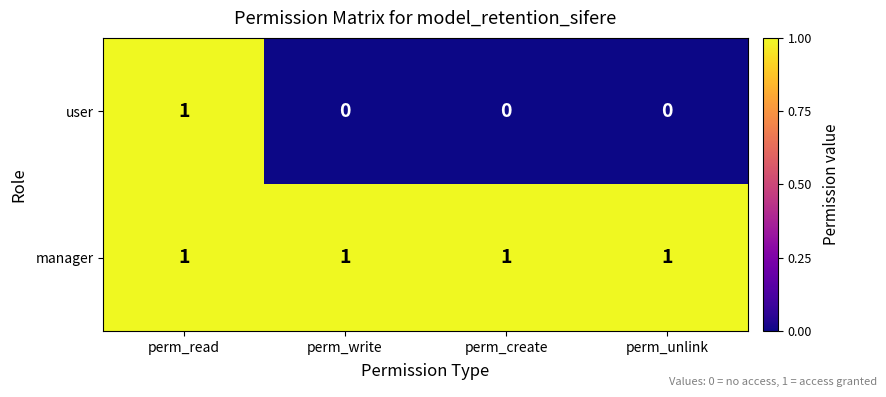

Which series changed the most between perm_read and perm_create?

user